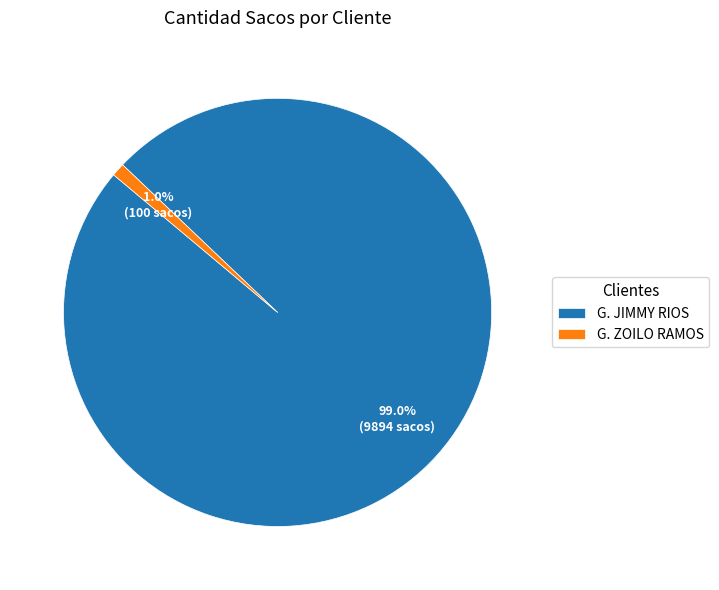

Rank the categories by value from lowest to highest.

G. ZOILO RAMOS, G. JIMMY RIOS